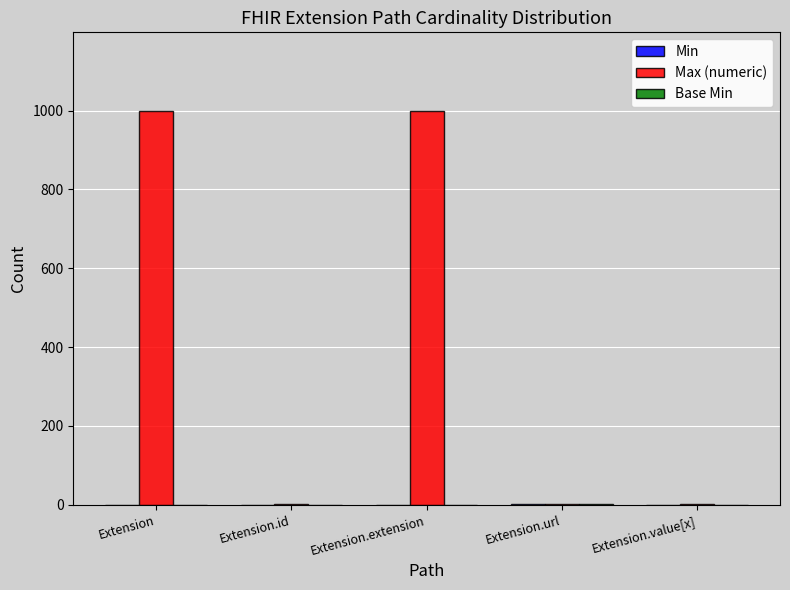

Which series changed the most between Extension and Extension.value[x]?

Max (numeric)